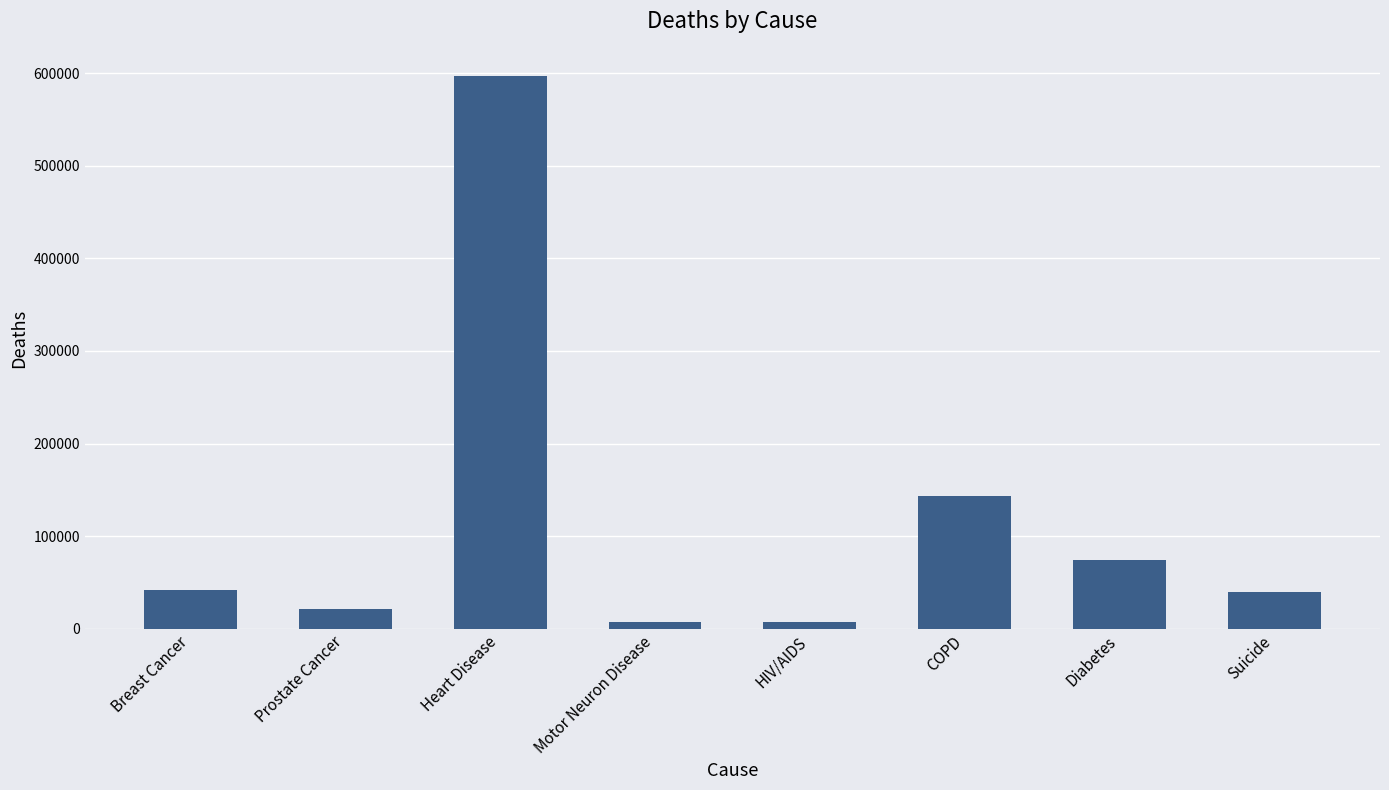

What is the maximum value shown in the chart?

596577